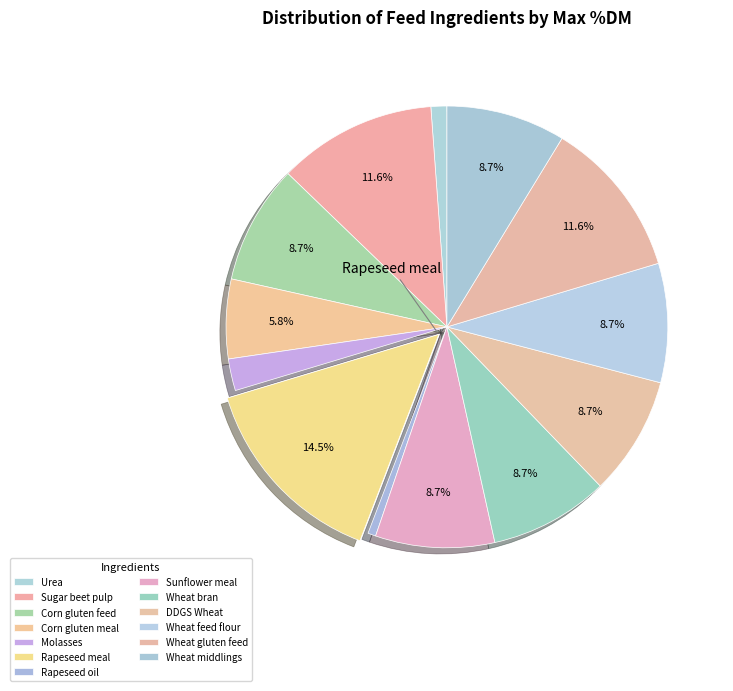

Count the number of slices in the pie.

13